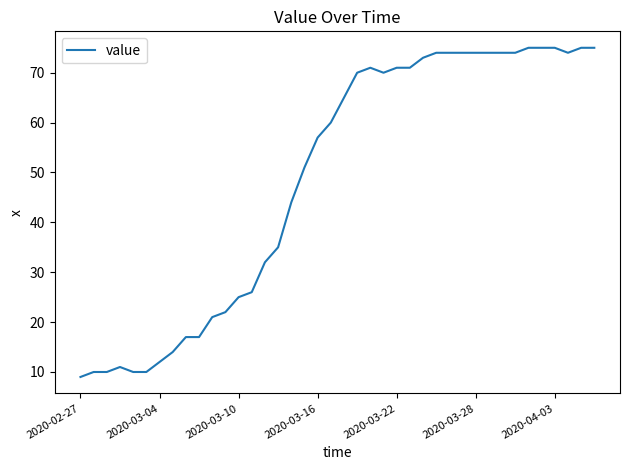

What is the minimum value shown in the chart?

9